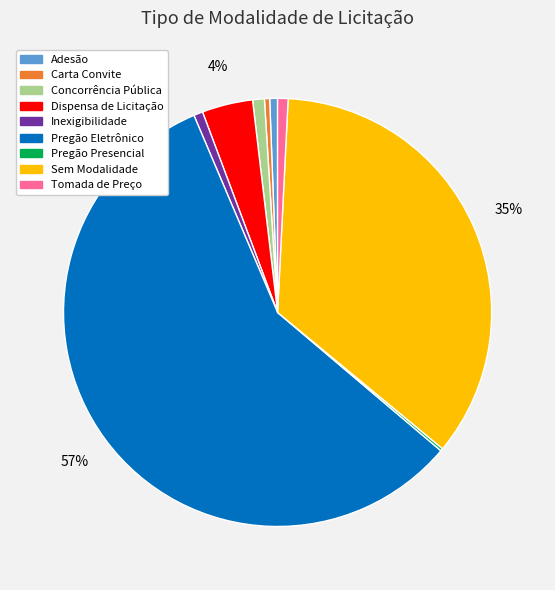

Does Pregão Eletrônico account for over 50% of the chart?

Yes